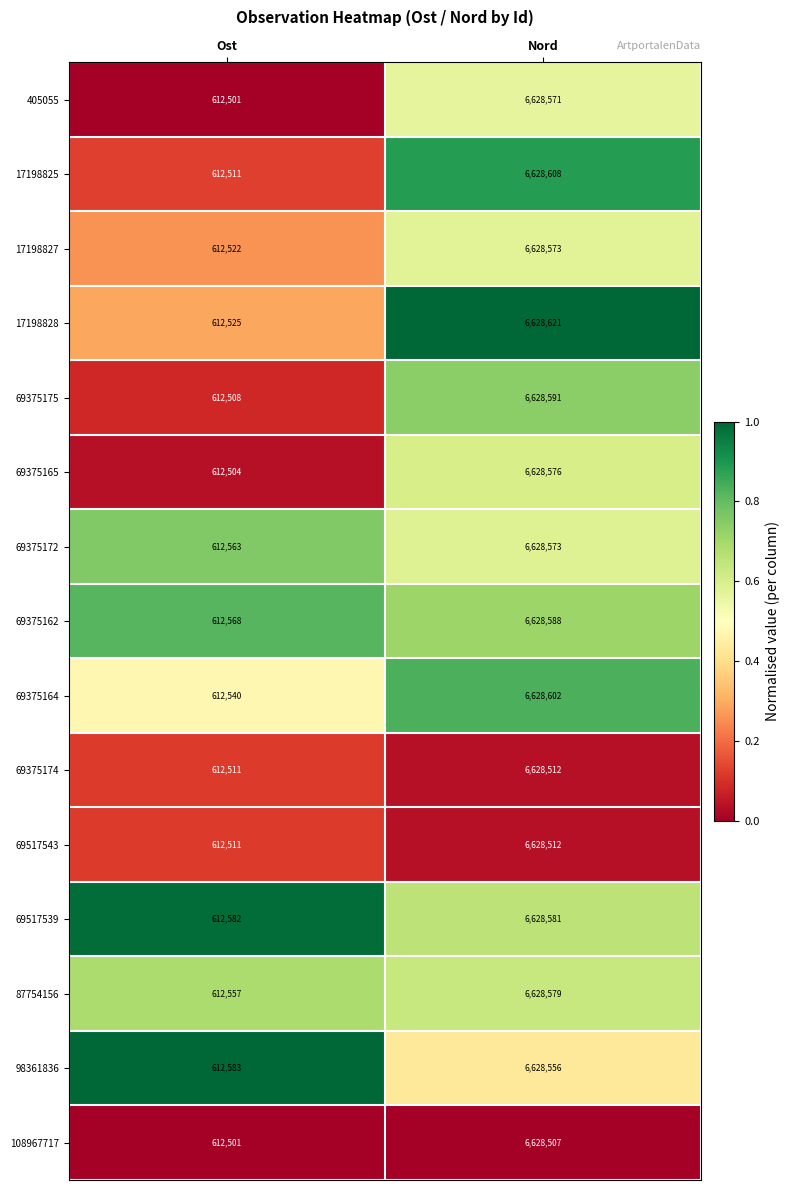

Reading left to right, what are all the values shown in this chart?

405055: Ost=612501	Nord=6628571
17198825: Ost=612511	Nord=6628608
17198827: Ost=612522	Nord=6628573
17198828: Ost=612525	Nord=6628621
69375175: Ost=612508	Nord=6628591
69375165: Ost=612504	Nord=6628576
69375172: Ost=612563	Nord=6628573
69375162: Ost=612568	Nord=6628588
69375164: Ost=612540	Nord=6628602
69375174: Ost=612511	Nord=6628512
69517543: Ost=612511	Nord=6628512
69517539: Ost=612582	Nord=6628581
87754156: Ost=612557	Nord=6628579
98361836: Ost=612583	Nord=6628556
108967717: Ost=612501	Nord=6628507